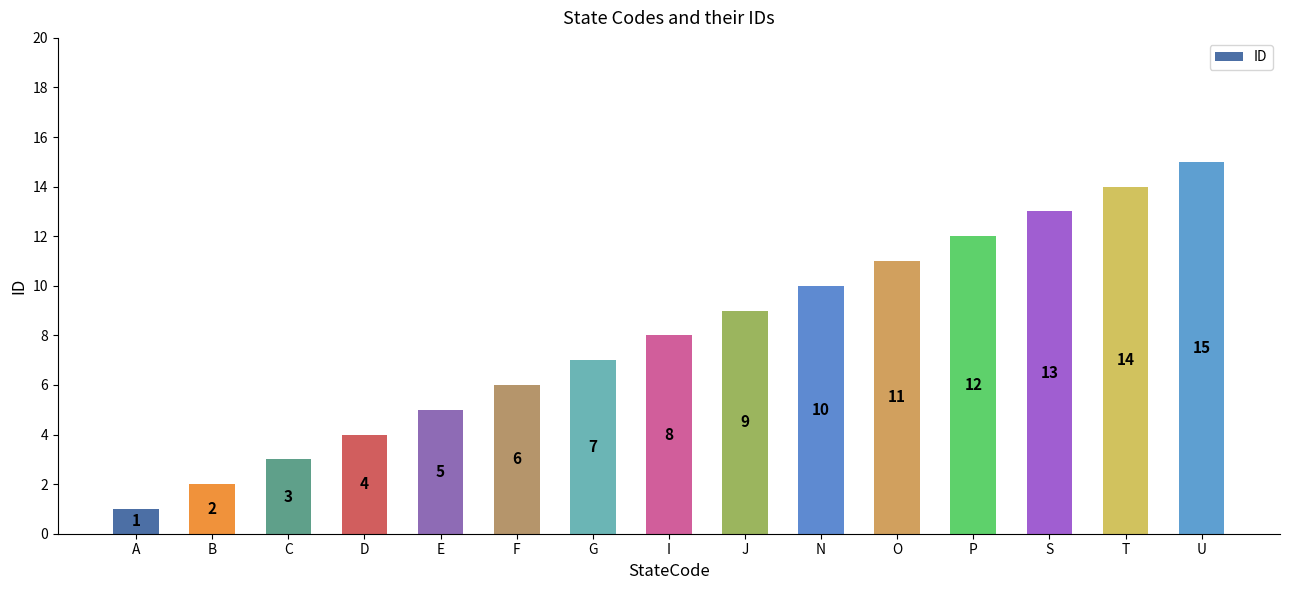

True or false: the data shows 3 at C.

True